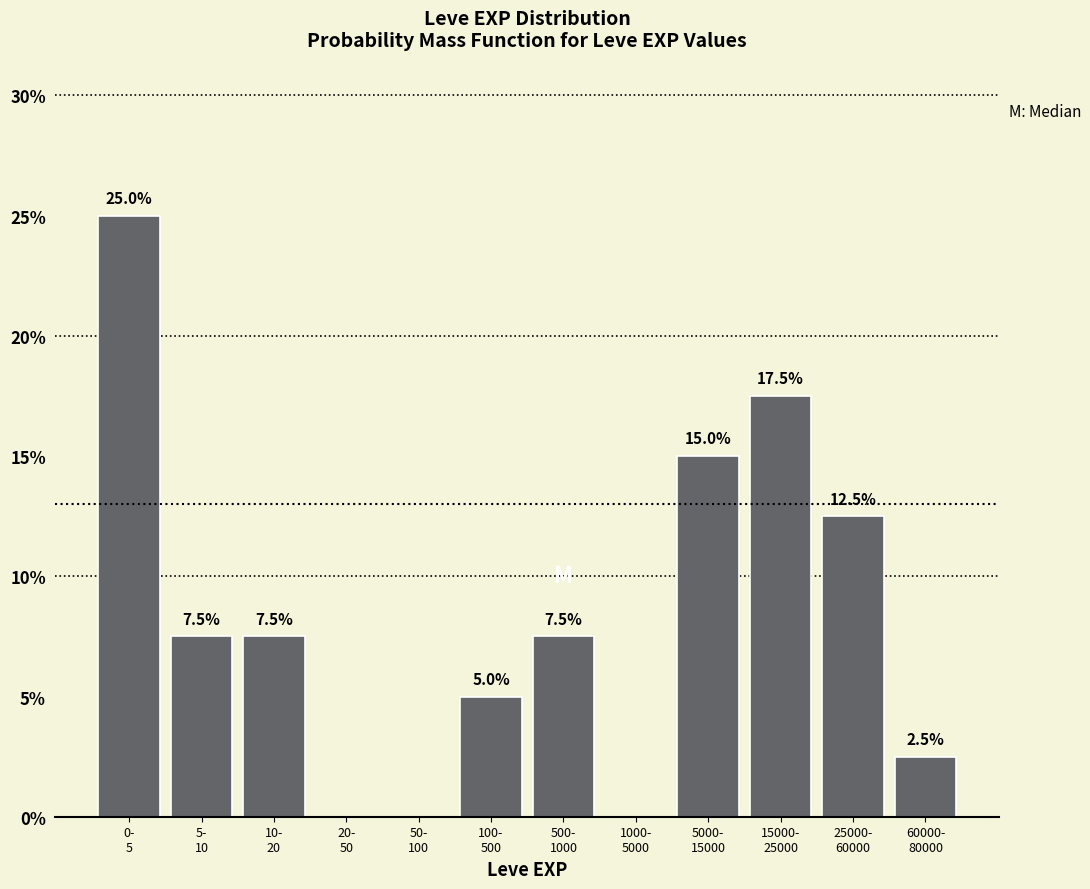

What is the maximum value shown in the chart?

25.0